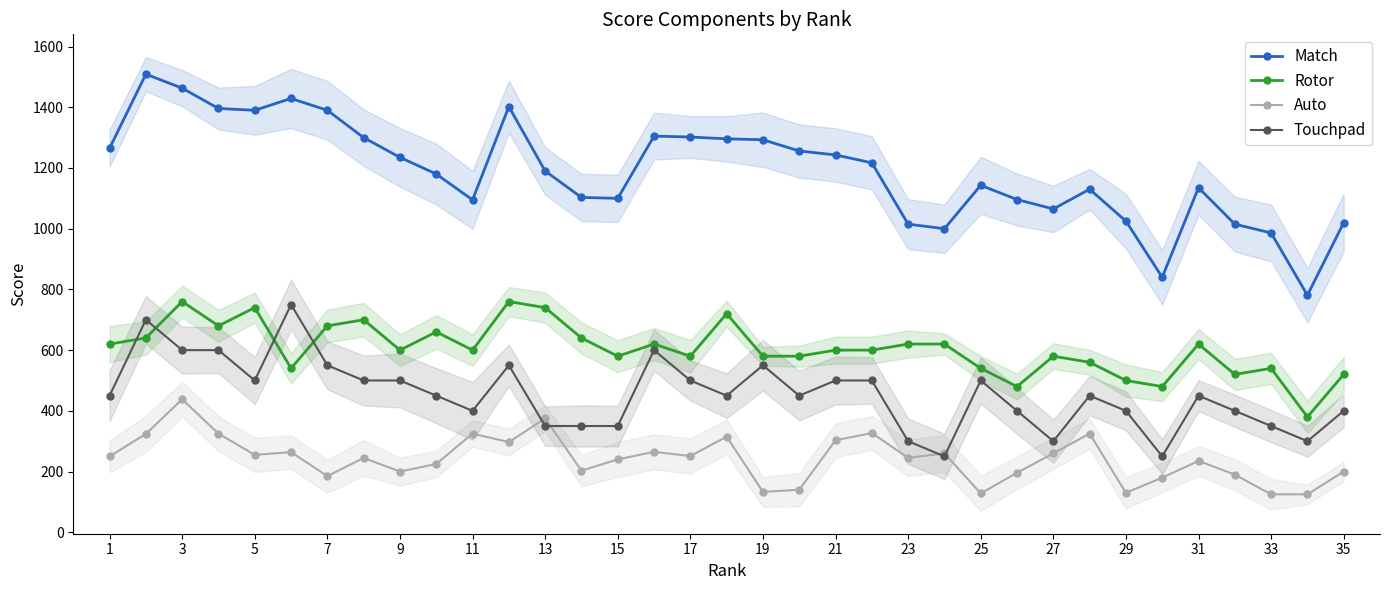

True or false: Rotor and Match intersect in this chart.

False